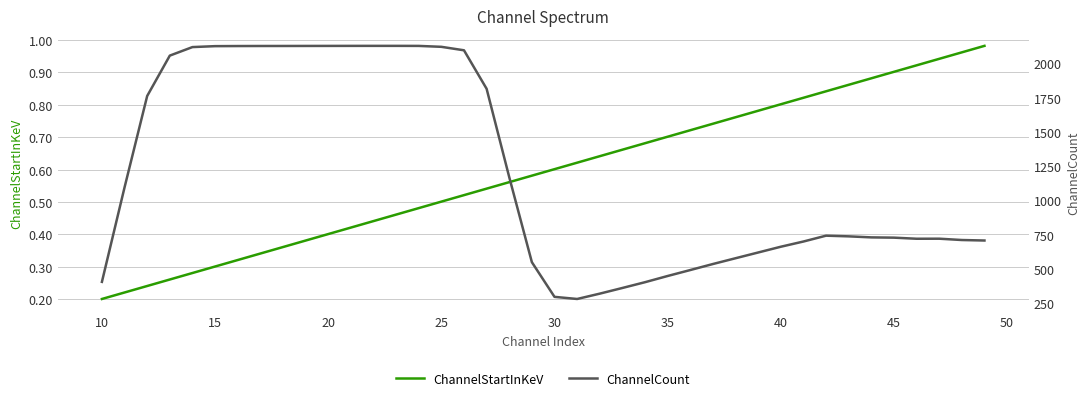

Reading left to right, what are all the values shown in this chart?

ChannelStartInKeV: 0.2	0.2	0.2	0.3	0.3	0.3	0.3	0.3	0.4	0.4	0.4	0.4	0.4	0.5	0.5	0.5	0.5	0.5	0.6	0.6	0.6	0.6	0.6	0.7	0.7	0.7	0.7	0.7	0.8	0.8	0.8	0.8	0.8	0.9	0.9	0.9	0.9	0.9	1.0	1.0
ChannelCount: 406.7	1095.6	1761.8	2056.3	2118.4	2125.2	2126.0	2126.4	2126.5	2126.8	2127.0	2127.2	2127.4	2127.4	2127.0	2120.4	2095.1	1814.4	1170.0	550.2	297.4	281.9	320.8	362.2	404.3	449.5	492.9	536.8	578.9	620.8	662.8	700.8	743.5	738.5	731.0	729.1	721.1	721.4	711.8	708.2